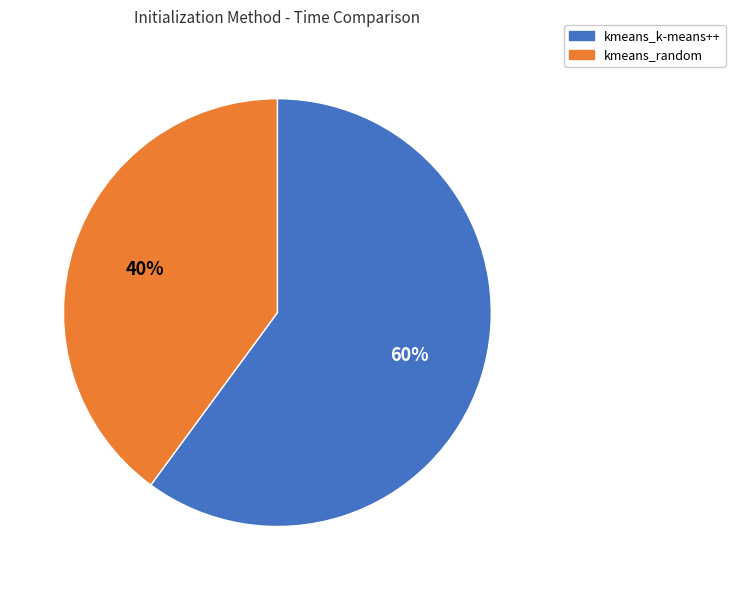

Combined, do kmeans_k-means++ and kmeans_random account for over 50%?

Yes